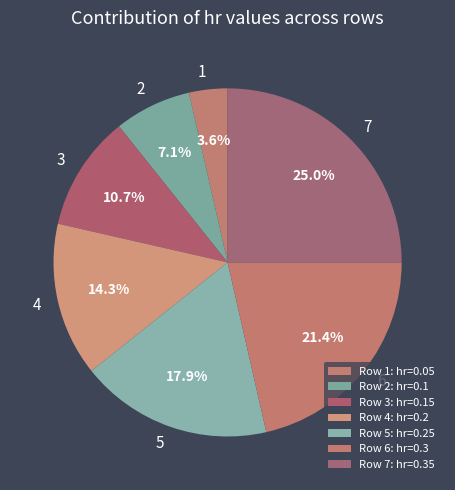

Count the number of slices in the pie.

7